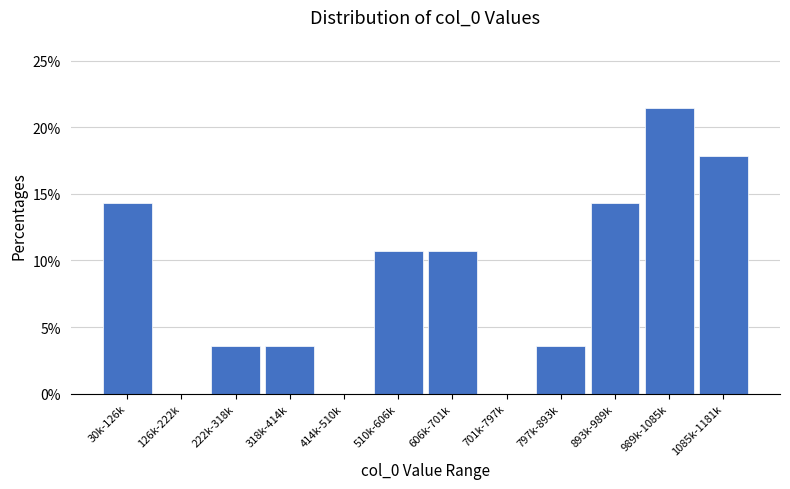

Reading left to right, extract all data points from this chart.

30k-126k=14.3	126k-222k=0.0	222k-318k=3.6	318k-414k=3.6	414k-510k=0.0	510k-606k=10.7	606k-701k=10.7	701k-797k=0.0	797k-893k=3.6	893k-989k=14.3	989k-1085k=21.4	1085k-1181k=17.9